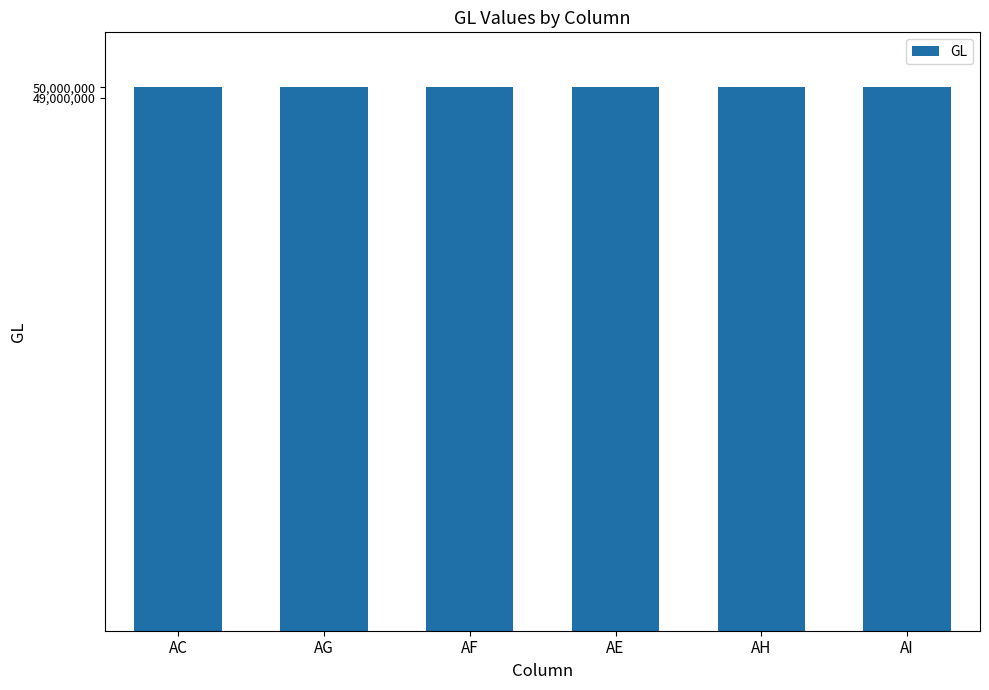

What is the maximum value shown in the chart?

50040200